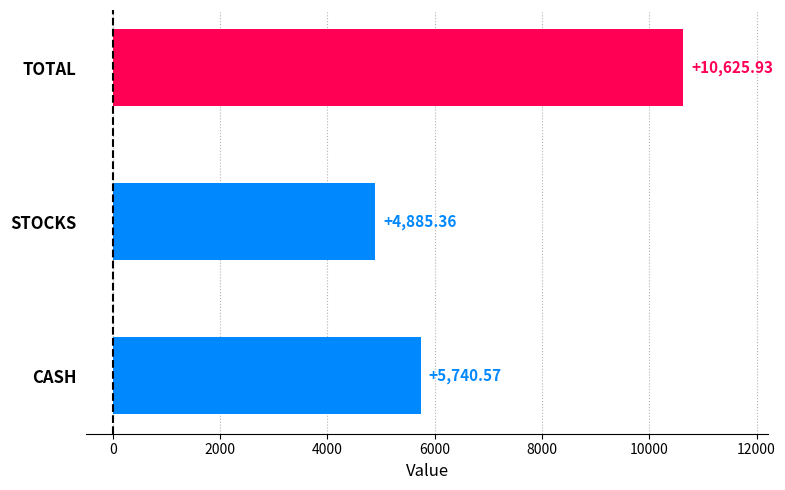

What is the difference between the maximum and second lowest values?

4885.4